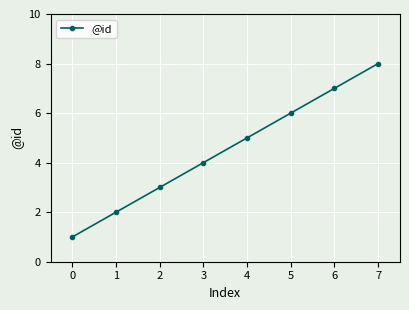

What is the change in value from 1 to 2?

+1